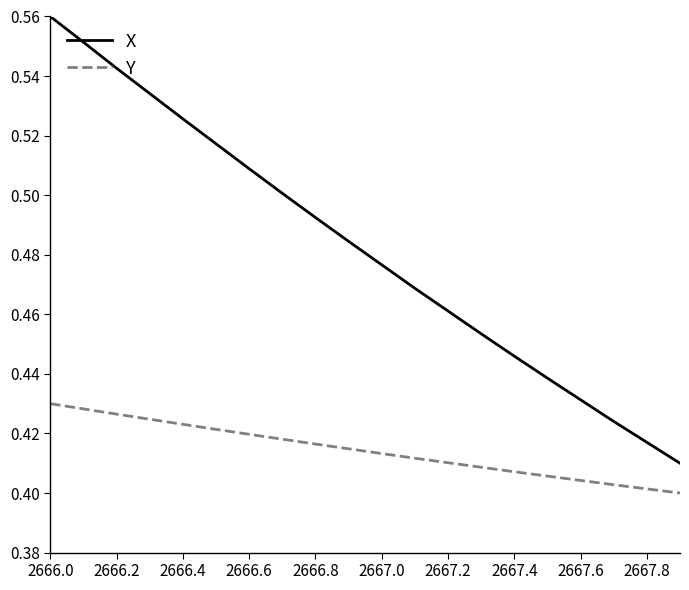

Is this an area chart (filled region under the line)?

No